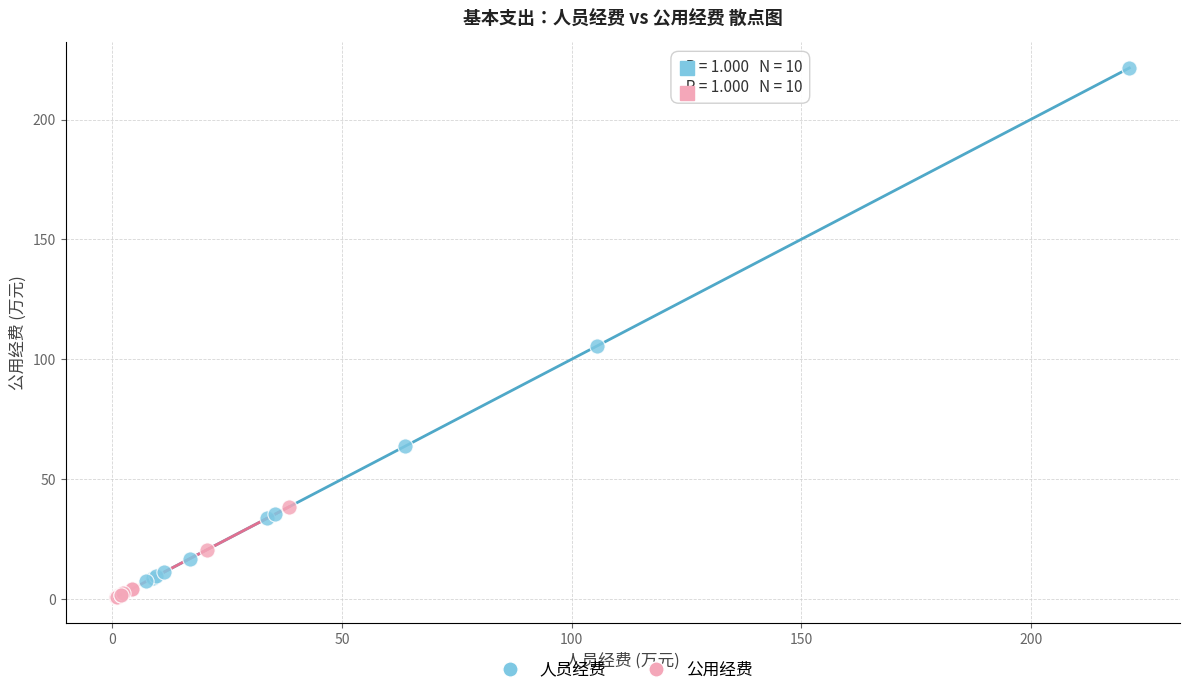

Which series reaches the maximum Y coordinate?

人员经费